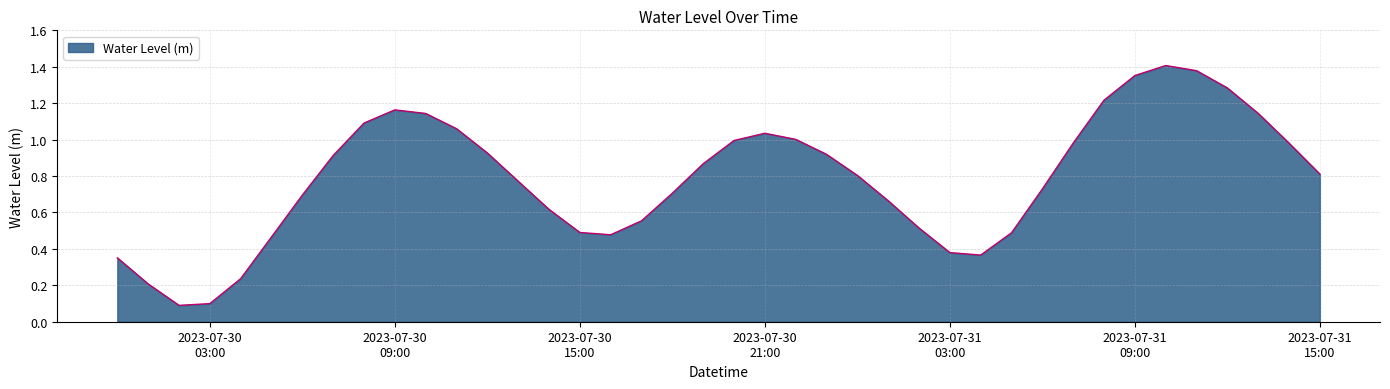

How many points are higher than both their immediate neighbors (excluding endpoints)?

3